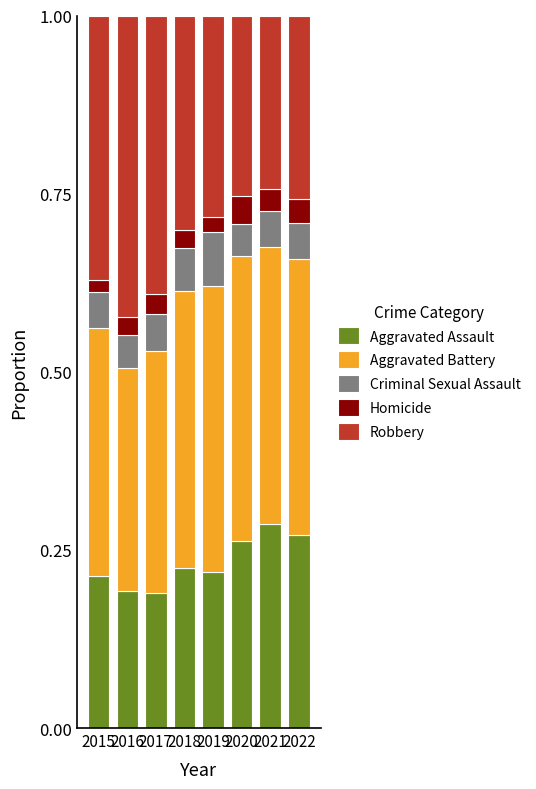

Count the number of categories in the chart.

8